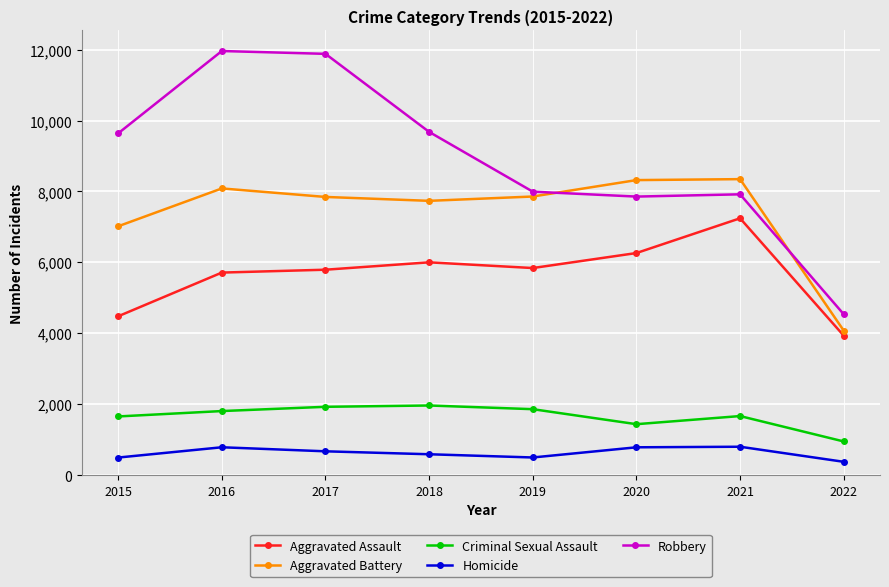

What is the value of the Aggravated Assault point at the 1st from the left?

4480